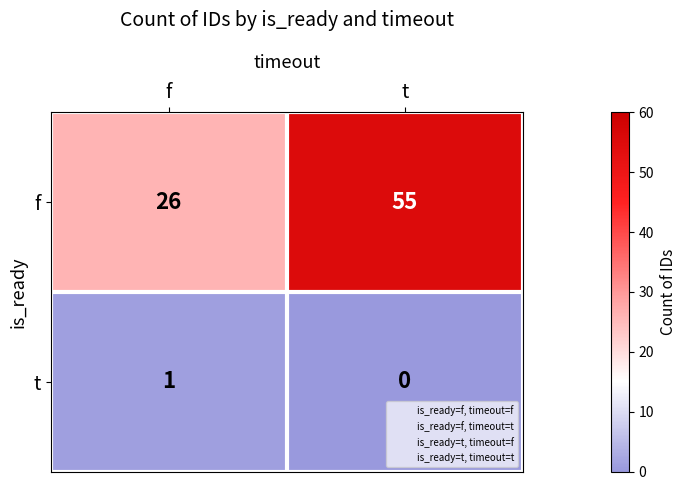

Which series has the largest total across all categories?

f